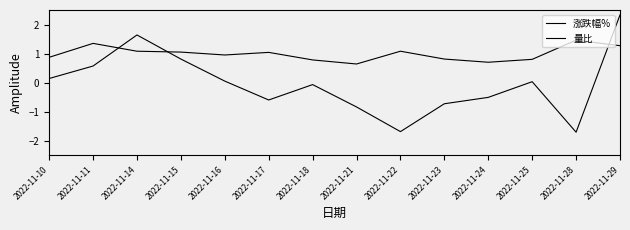

How many lines are shown in the chart?

2